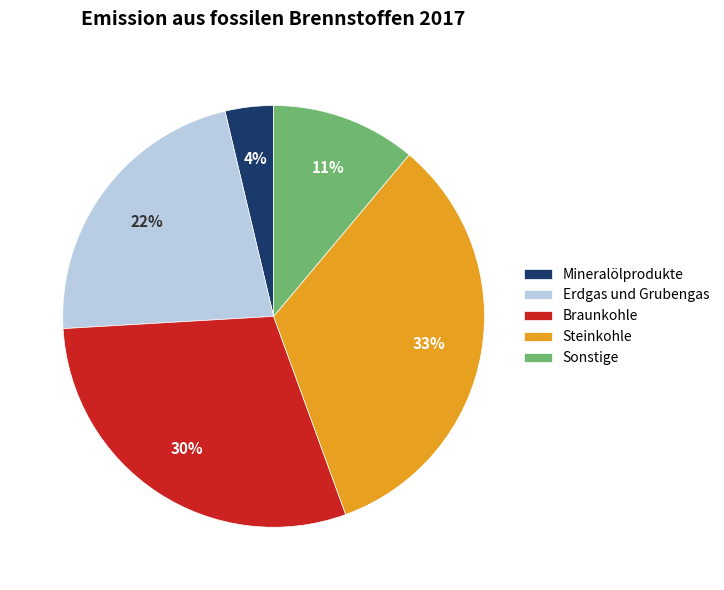

Which has a higher value, Sonstige or Erdgas und Grubengas?

Erdgas und Grubengas